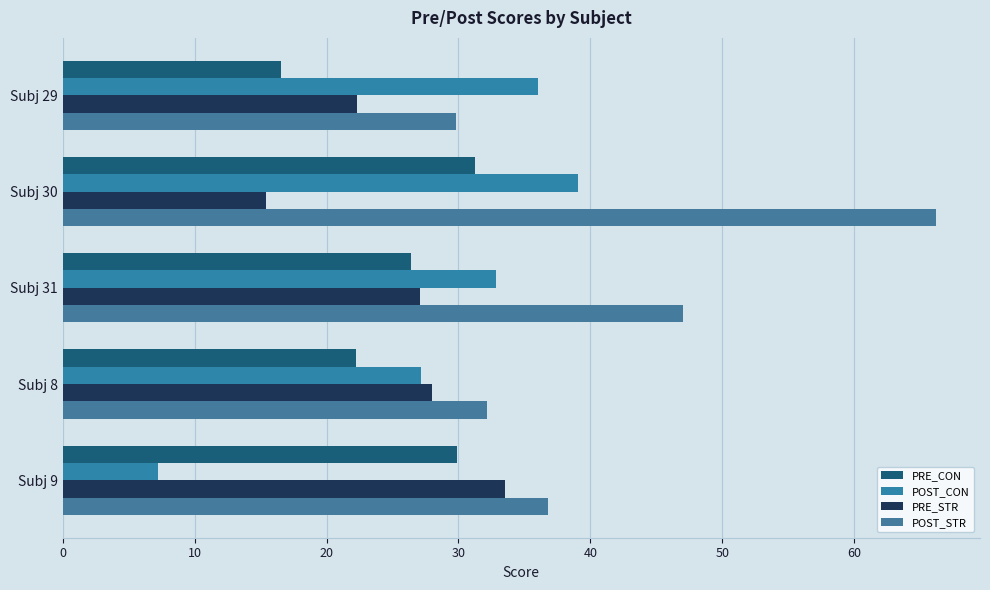

What is the minimum value for POST_STR?

29.8